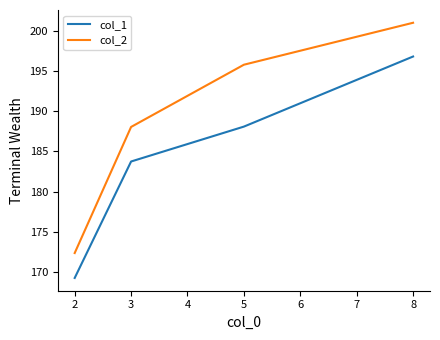

What is the sum of all col_2 values?

757.2